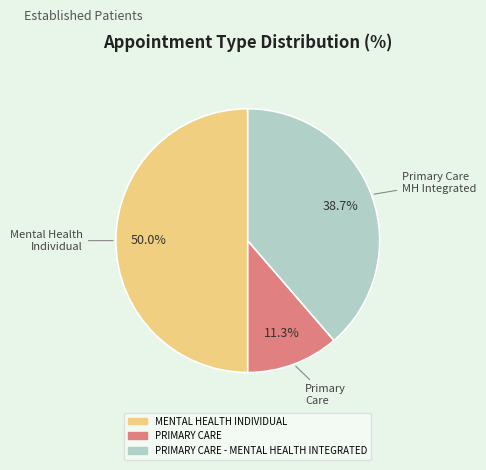

How many slices are in this pie chart?

3